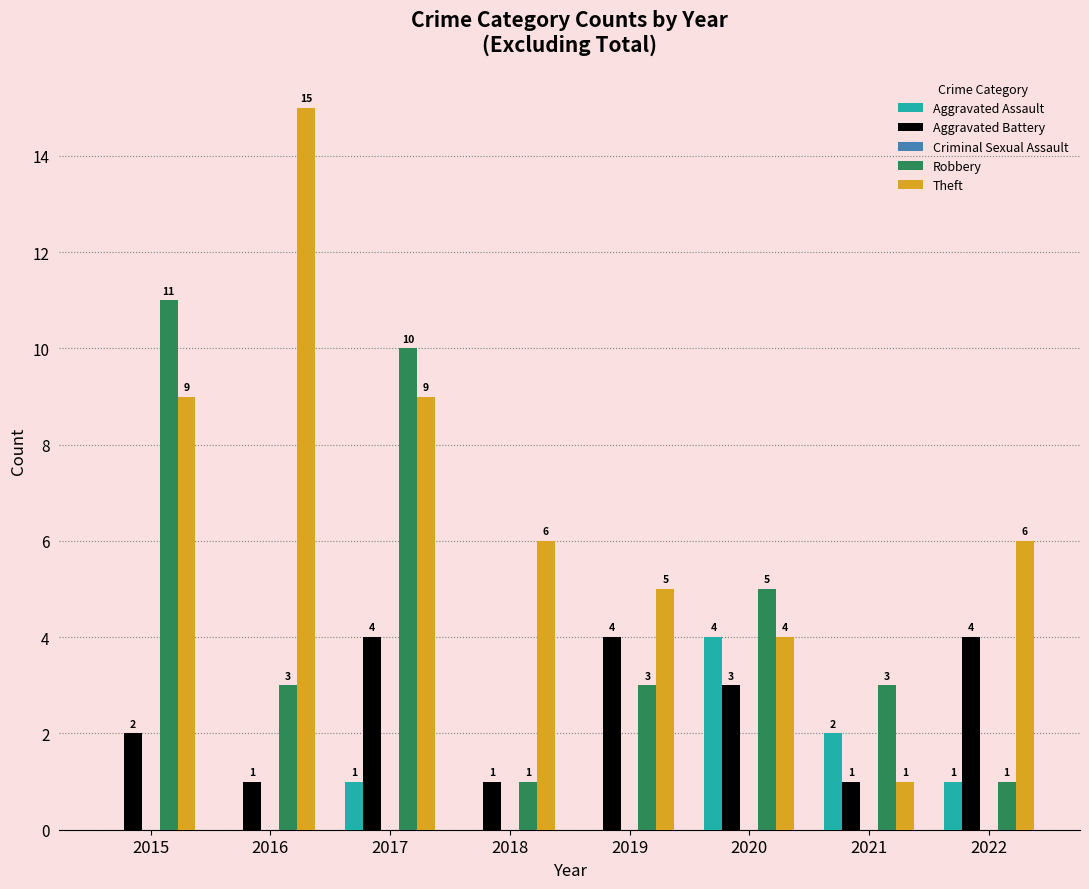

What is the maximum value shown in the chart?

15